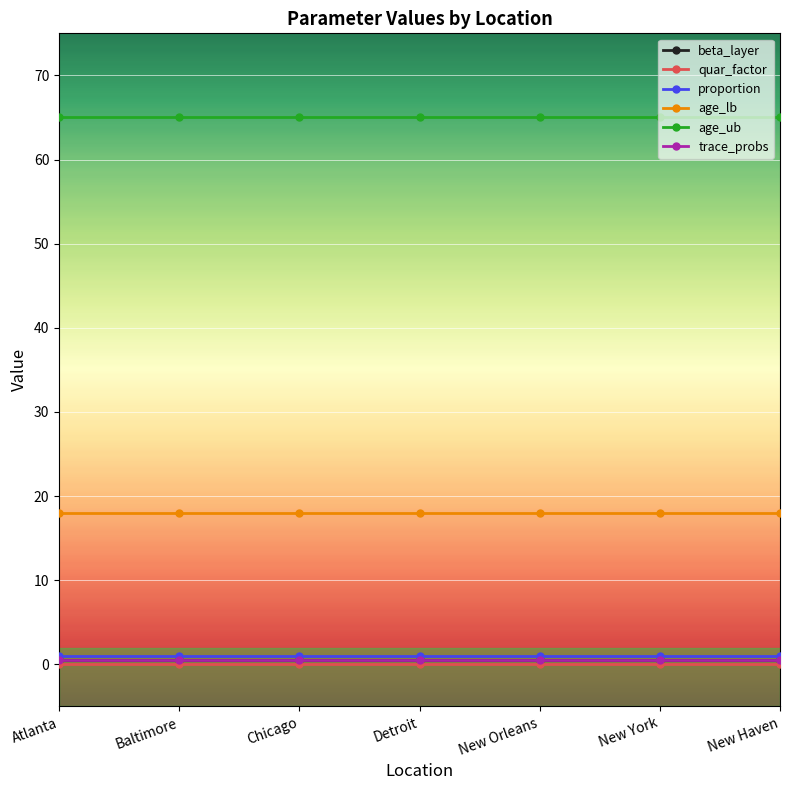

Is this an area chart (filled region under the line)?

No